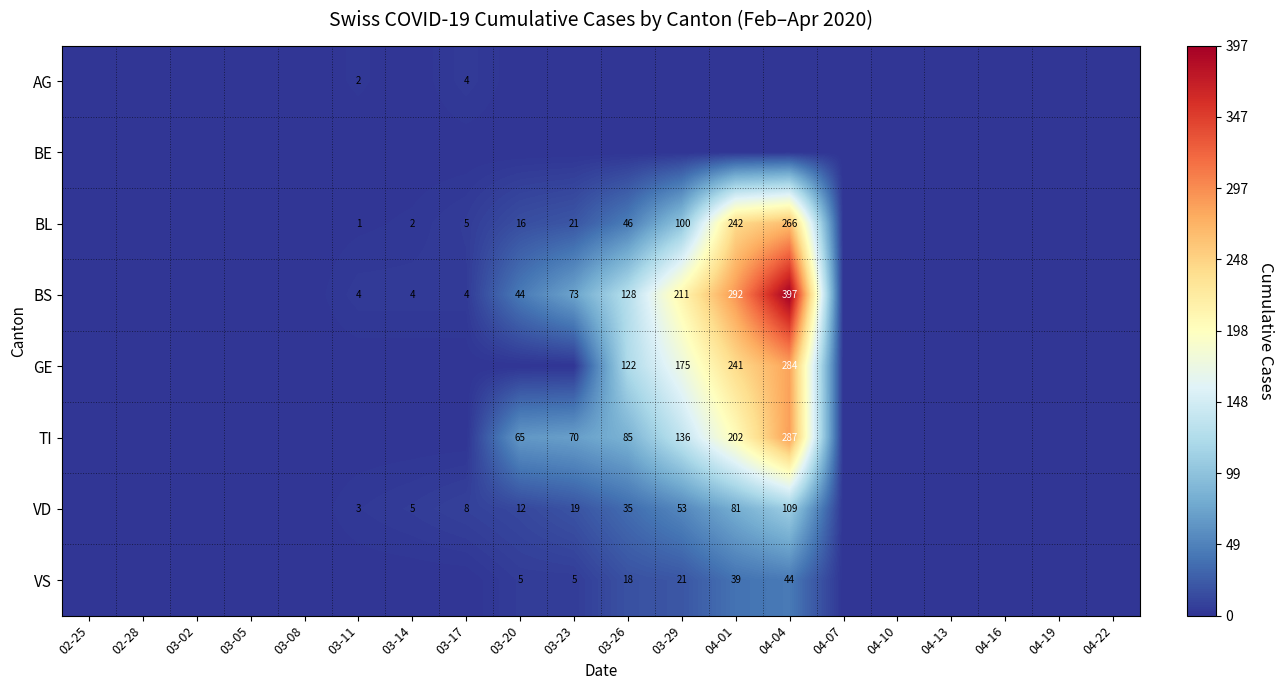

The value of VD at 03-29 is 32. True or false?

False